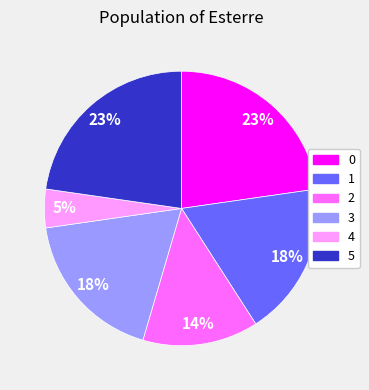

To the nearest percent, what is the combined percentage of 4 and 1?

23%